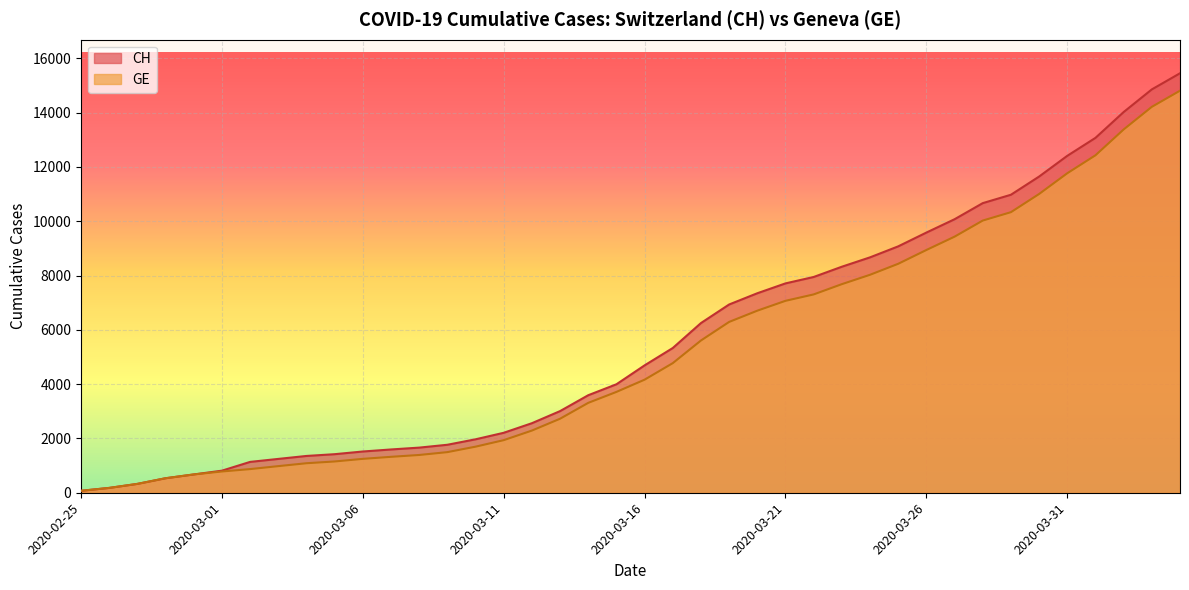

What is the average value of the CH series?

5667